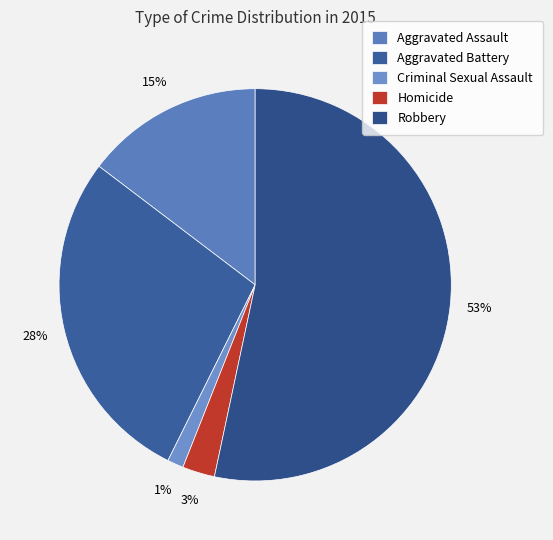

To the nearest percent, what is the difference between the Criminal Sexual Assault and Robbery slice percentages?

52%